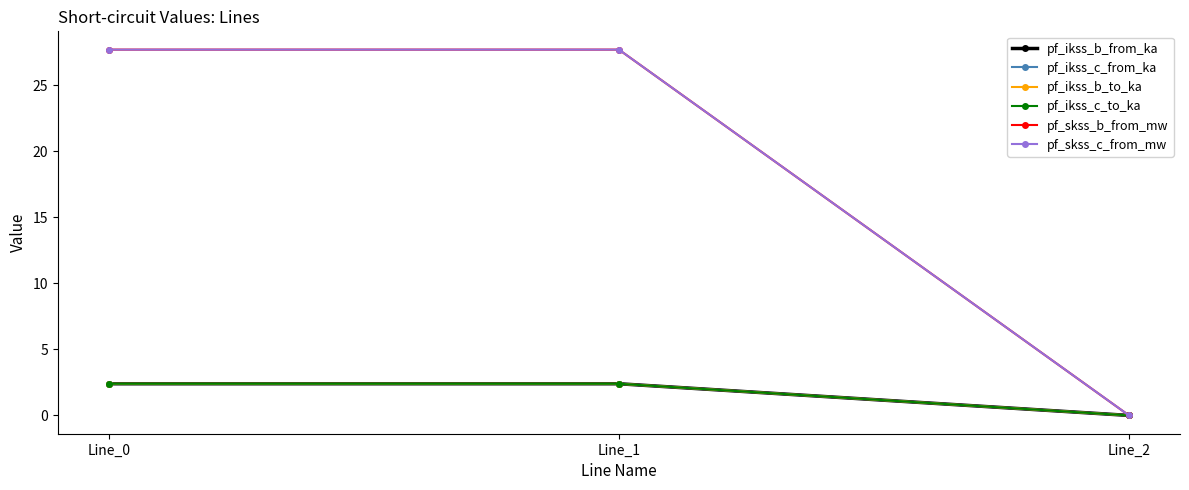

Is the value of pf_ikss_b_from_ka at Line_1 greater than the value of pf_ikss_b_to_ka at Line_0?

Yes